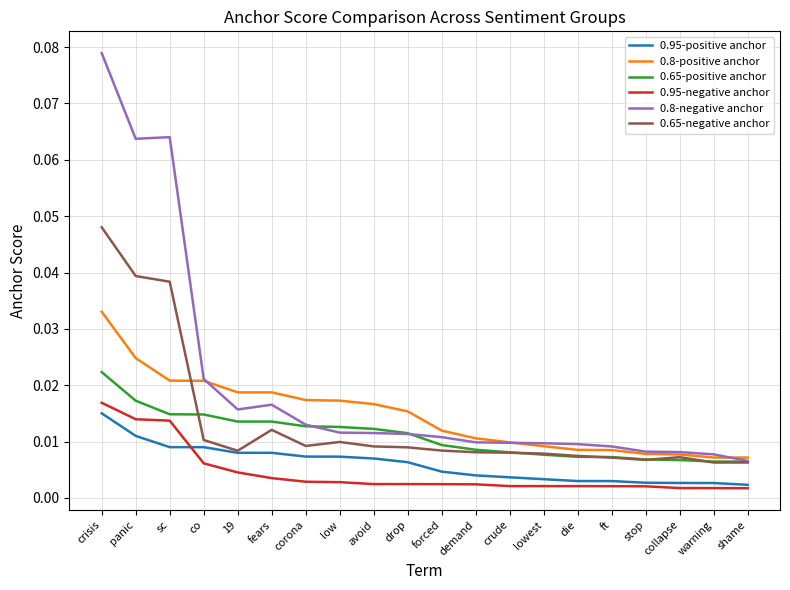

What position from the right is sc?

18